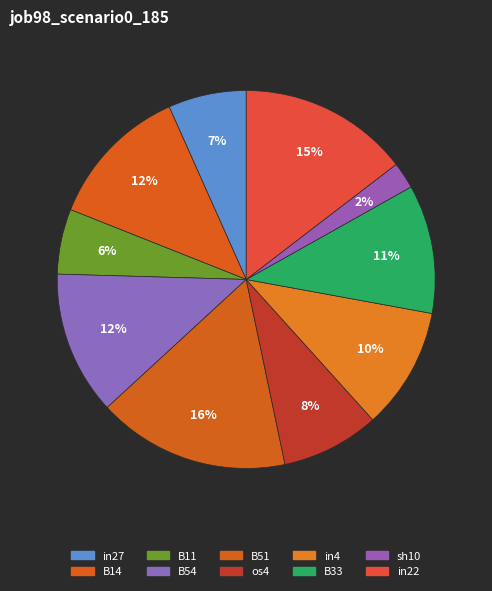

How many slices are in this pie chart?

10